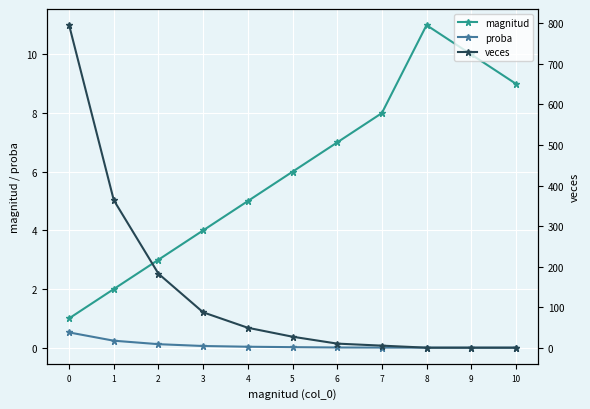

The value of proba at 5 is 0.0. True or false?

False